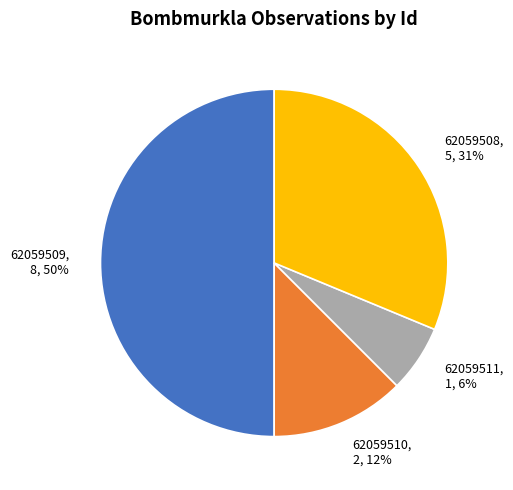

To the nearest percent, what is the difference between the 62059510 and 62059508 slice percentages?

19%